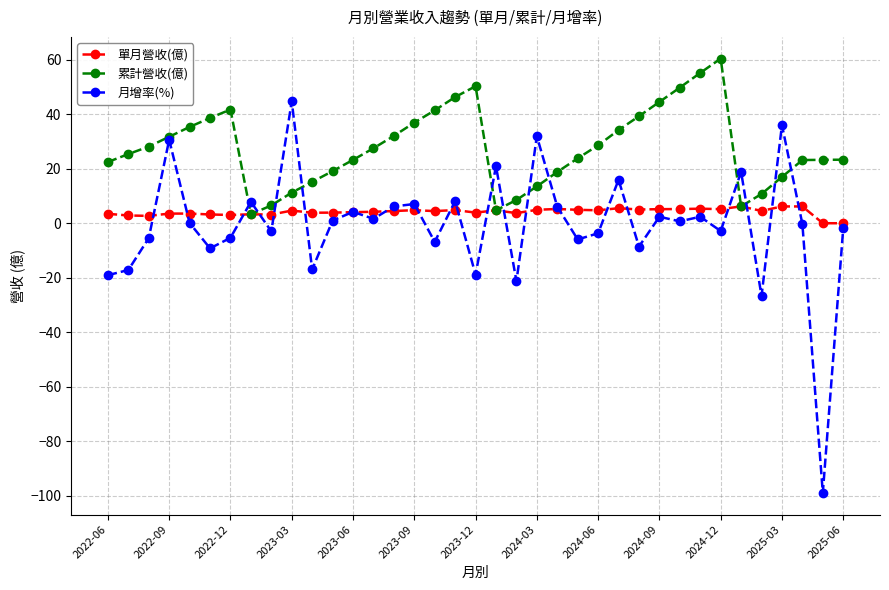

What is the maximum value for 累計營收(億)?

60.5